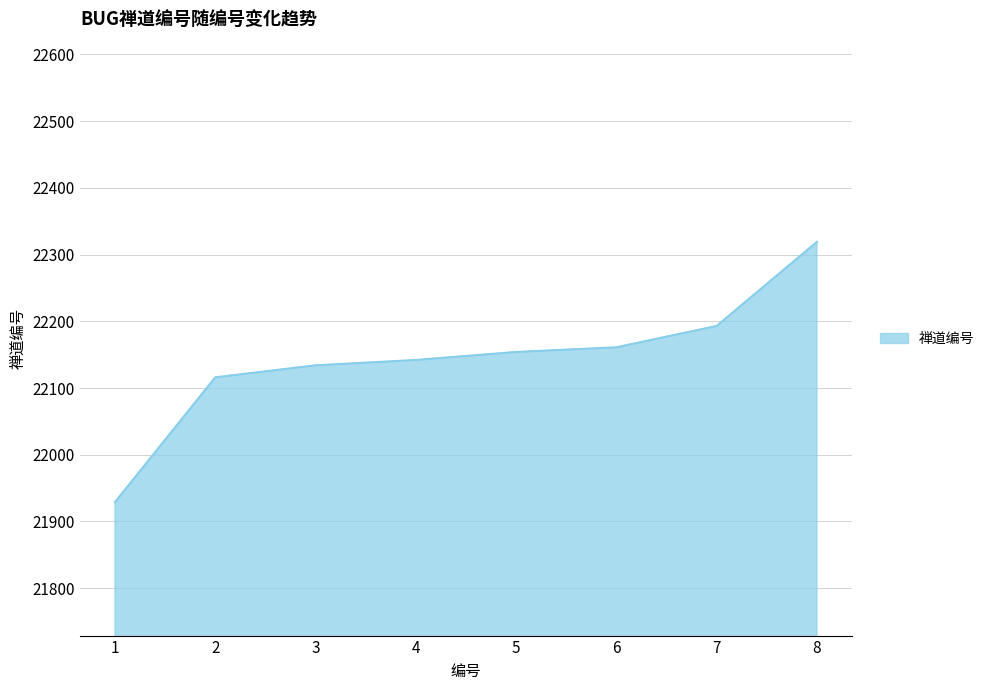

Between 2 and 5, which is larger?

5